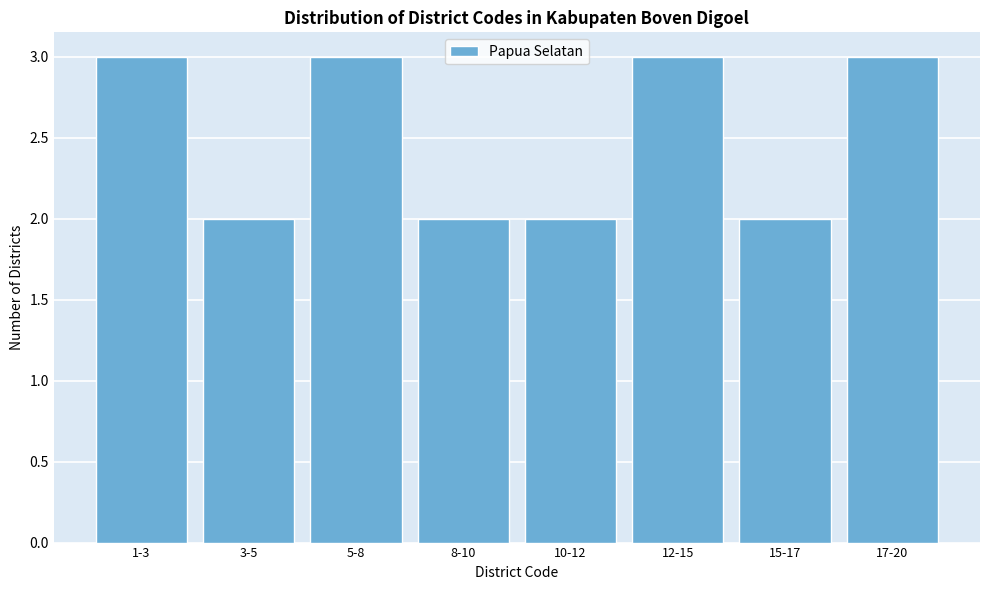

Reading right to left, extract all data points from this chart.

17-20=3	15-17=2	12-15=3	10-12=2	8-10=2	5-8=3	3-5=2	1-3=3